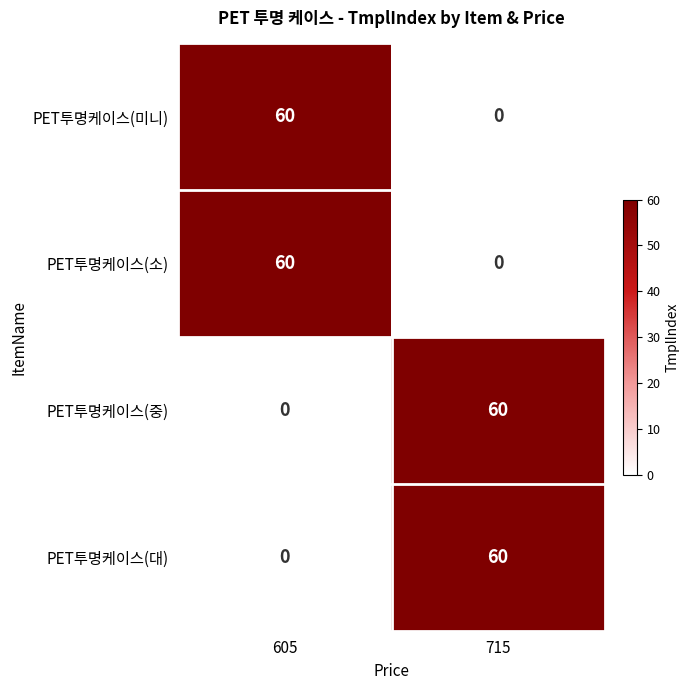

Where is PET투명케이스(중) nearest to the value 30?

605